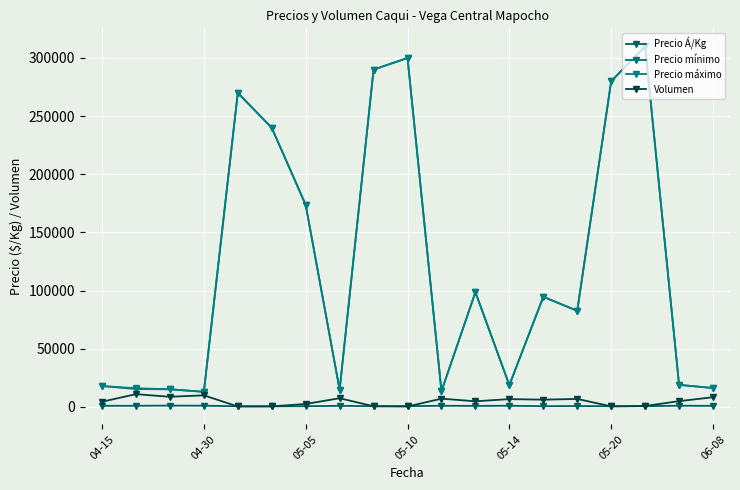

How many distinct data groups are displayed?

4